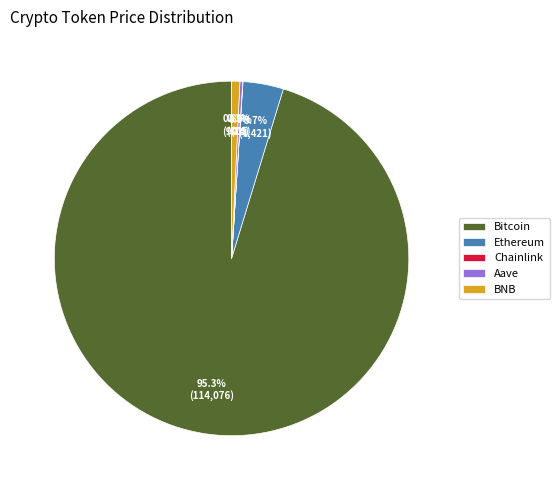

Is there a majority slice in this chart?

Yes